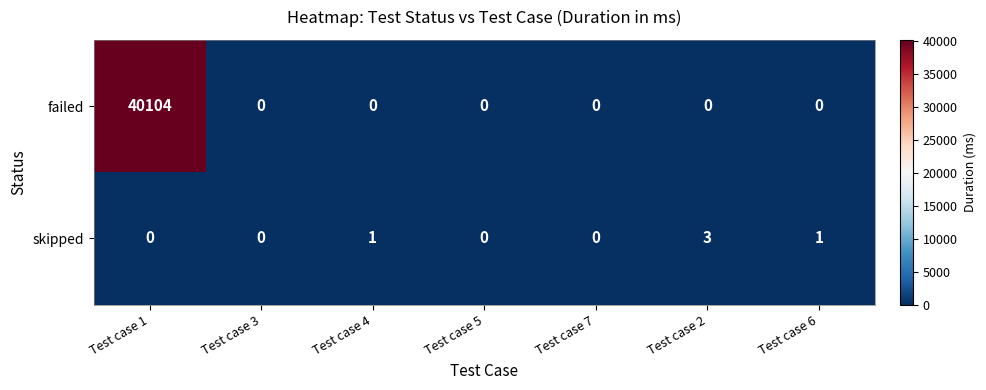

True or false: skipped has a value of 3 at Test case 2.

True